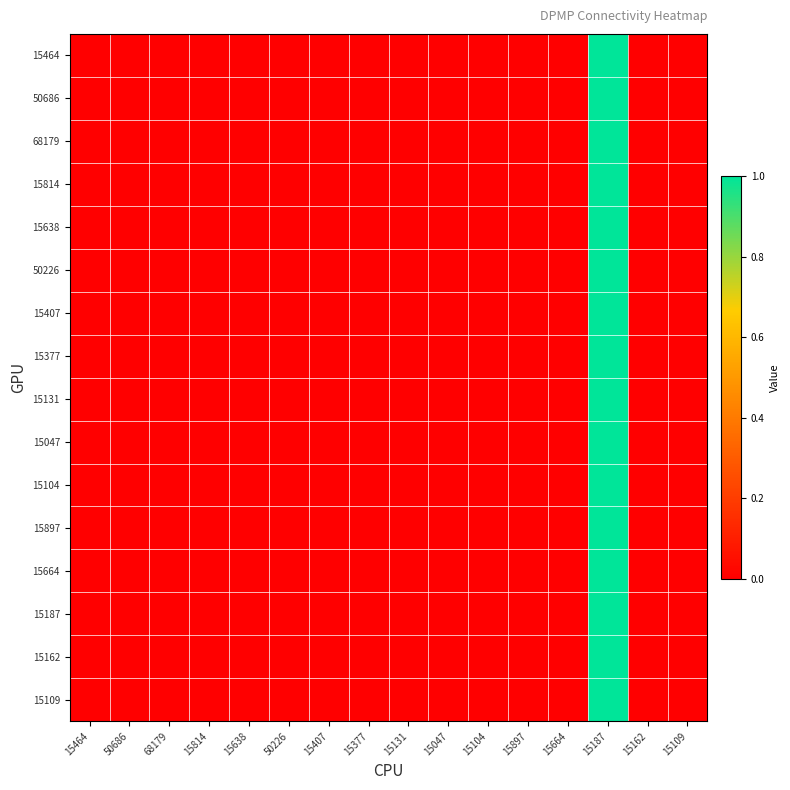

Which series changed the most between 15464 and 15377?

15464